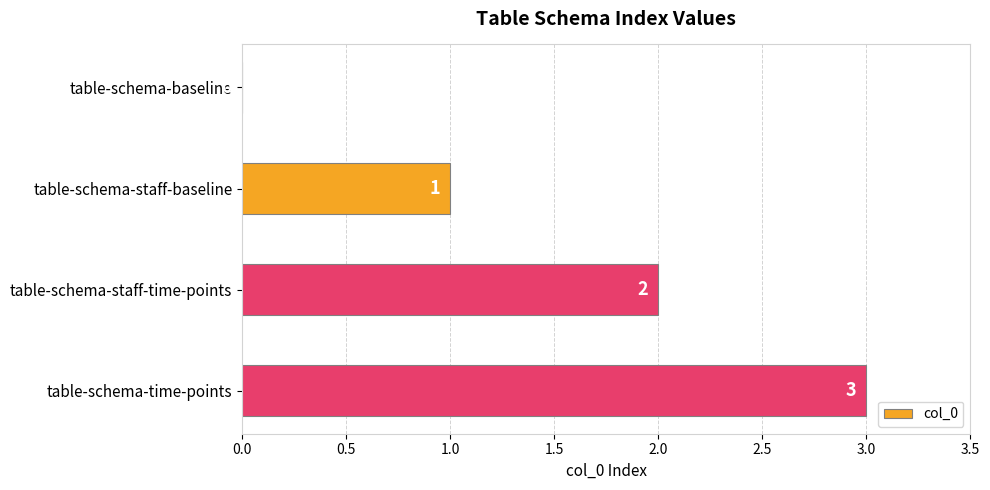

At which label is the value closest to 1?

table-schema-staff-baseline